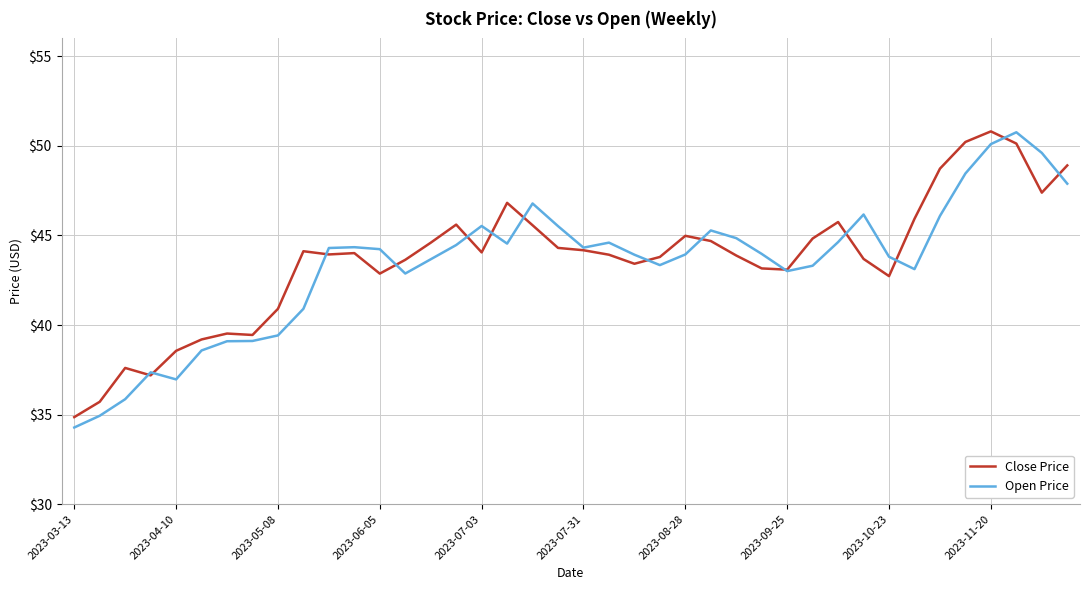

List the series in order of their overall mean, lowest first.

Open Price, Close Price